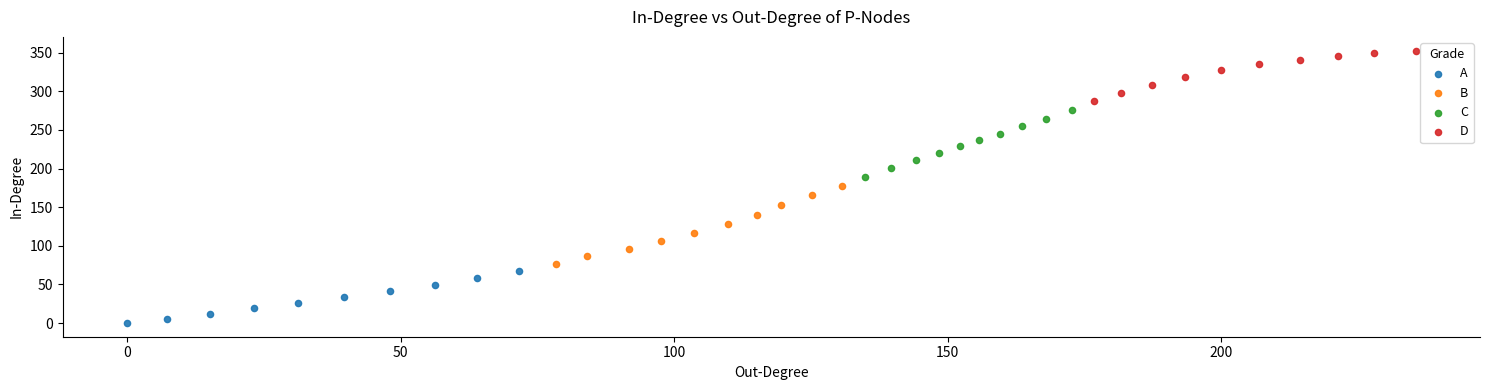

Which series reaches the maximum Y coordinate?

D